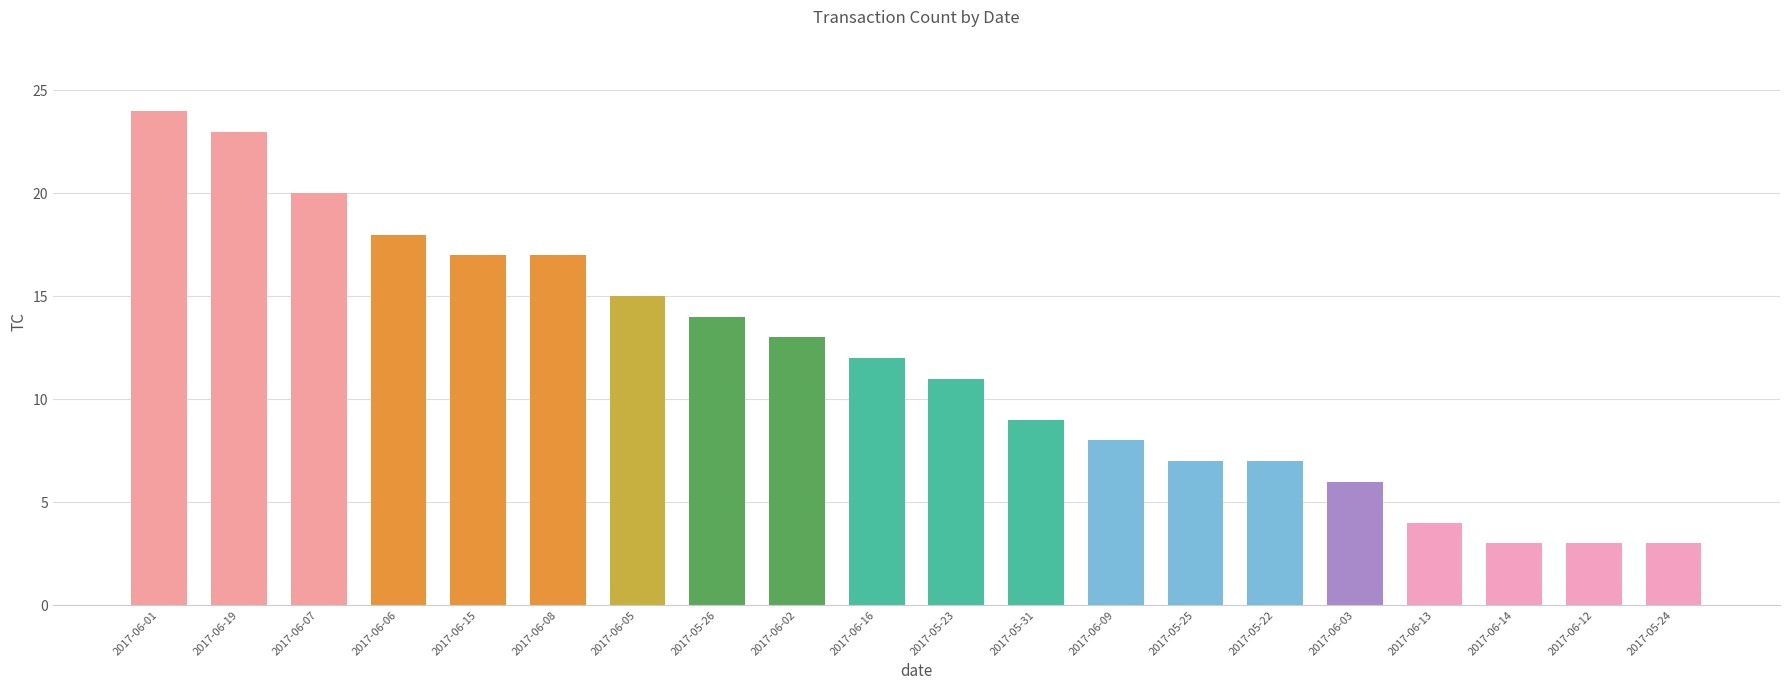

Are the bars grouped side by side (vs. stacked)?

No